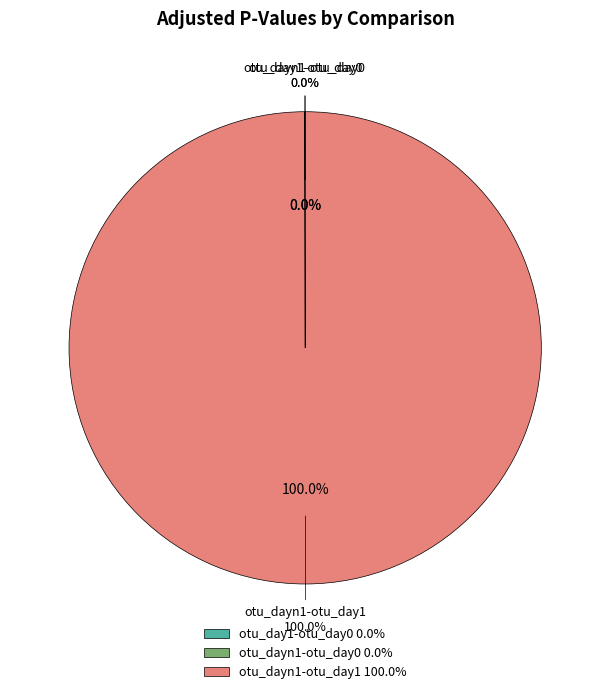

How many segments does this pie chart have?

3